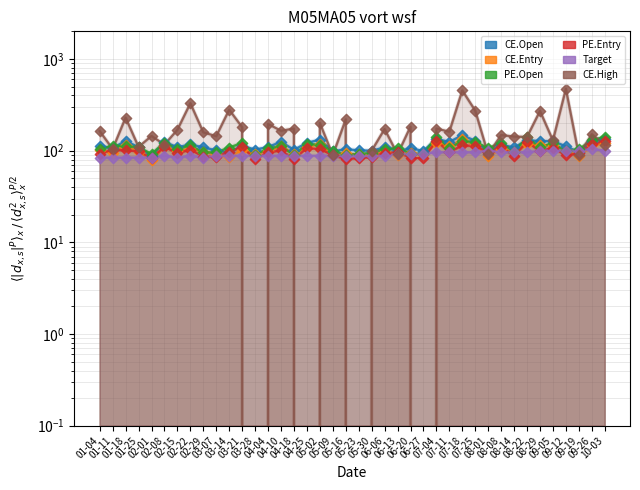

Which series has the widest spread of Y values?

CE.High